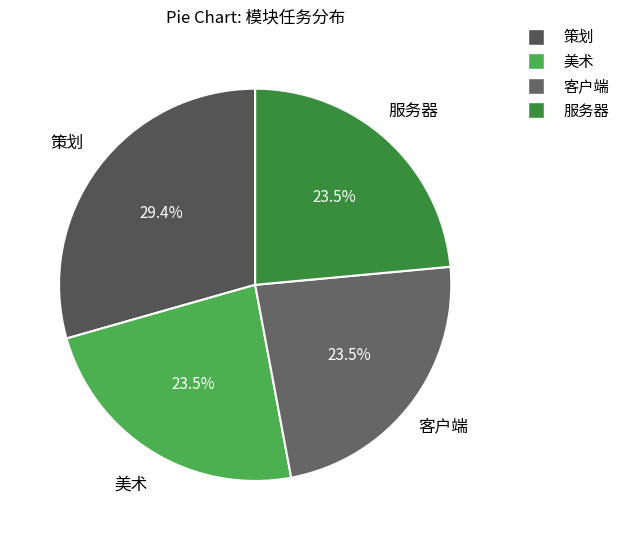

Which slice is the largest?

策划